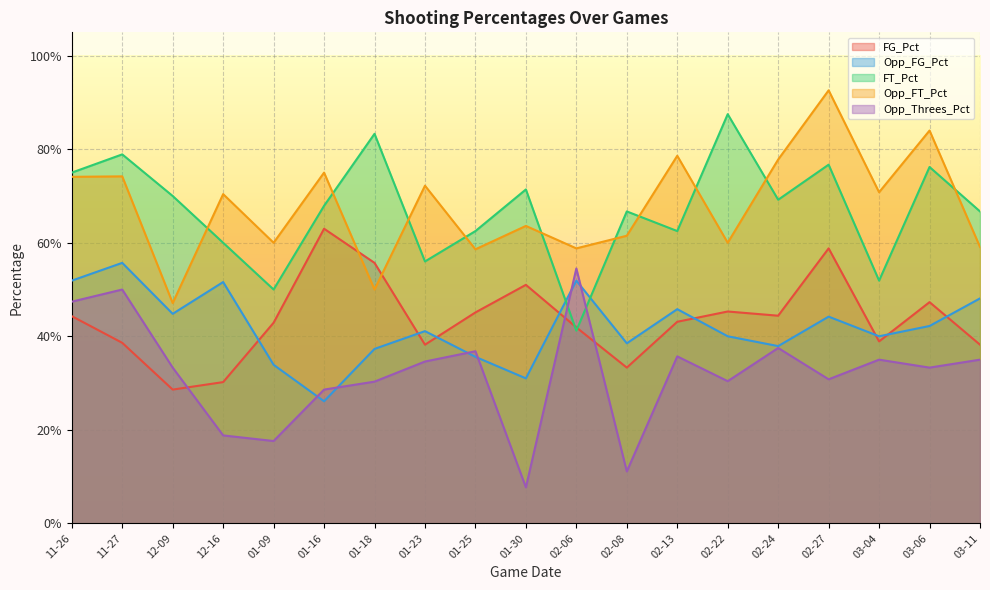

How many categories are shown in the chart?

19